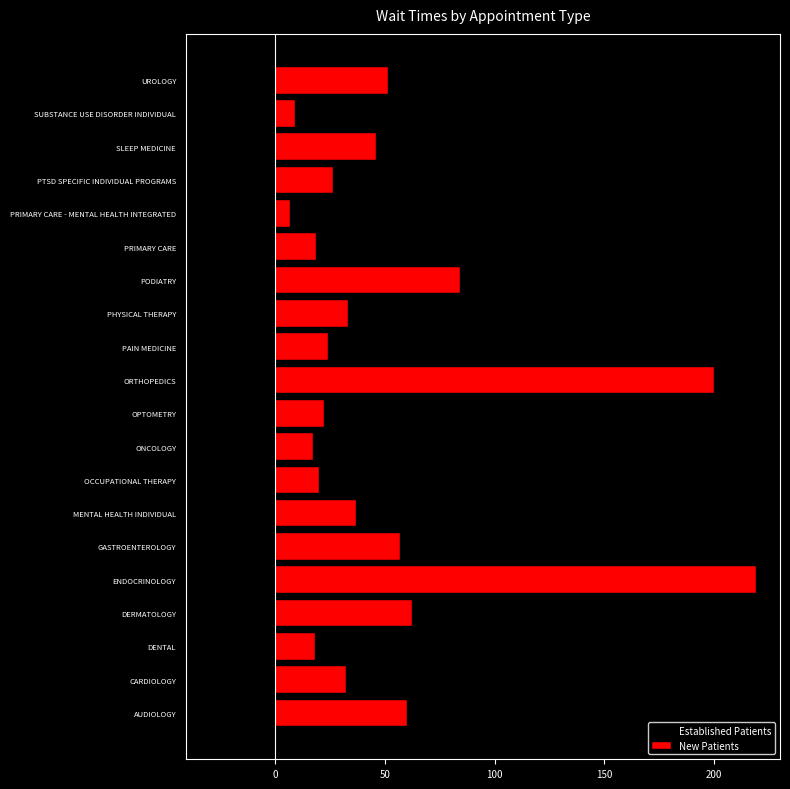

What is the total value across all series at PHYSICAL THERAPY?

22.7